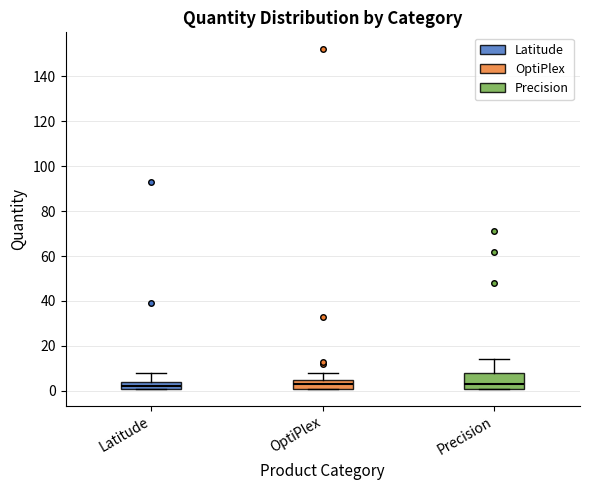

Comparing the boxes themselves (not the whiskers), which one is the tallest?

Precision